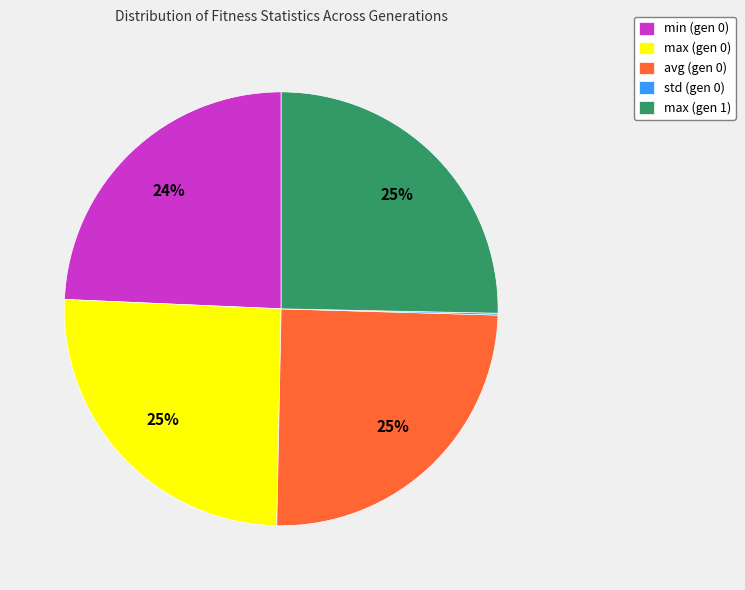

To the nearest percent, what percentage of the pie is max (gen 0)?

25%